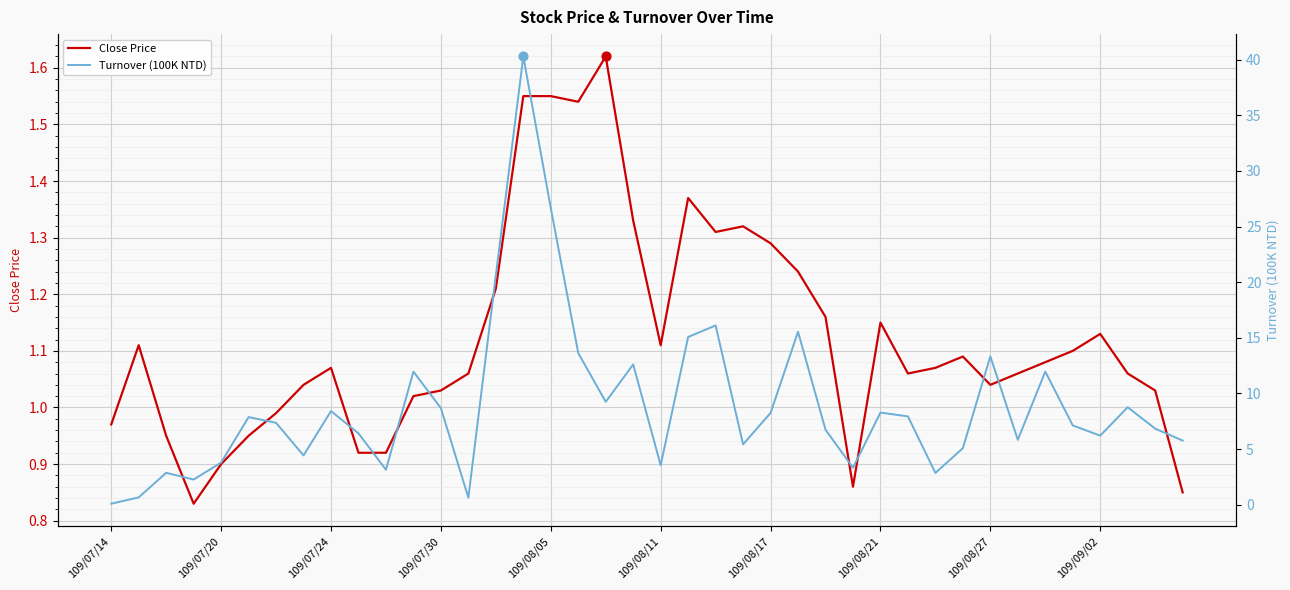

At how many categories does at least one series exceed 18?

3